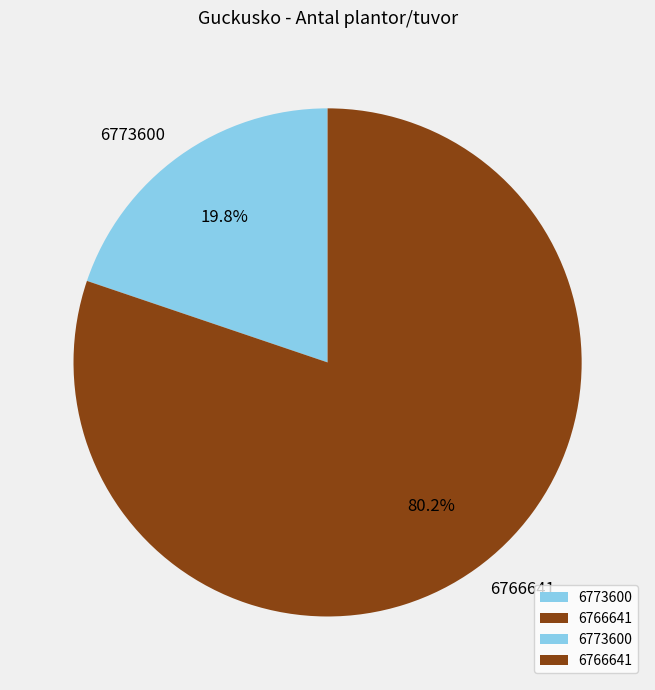

To the nearest percent, what portion does 6766641 represent?

80%